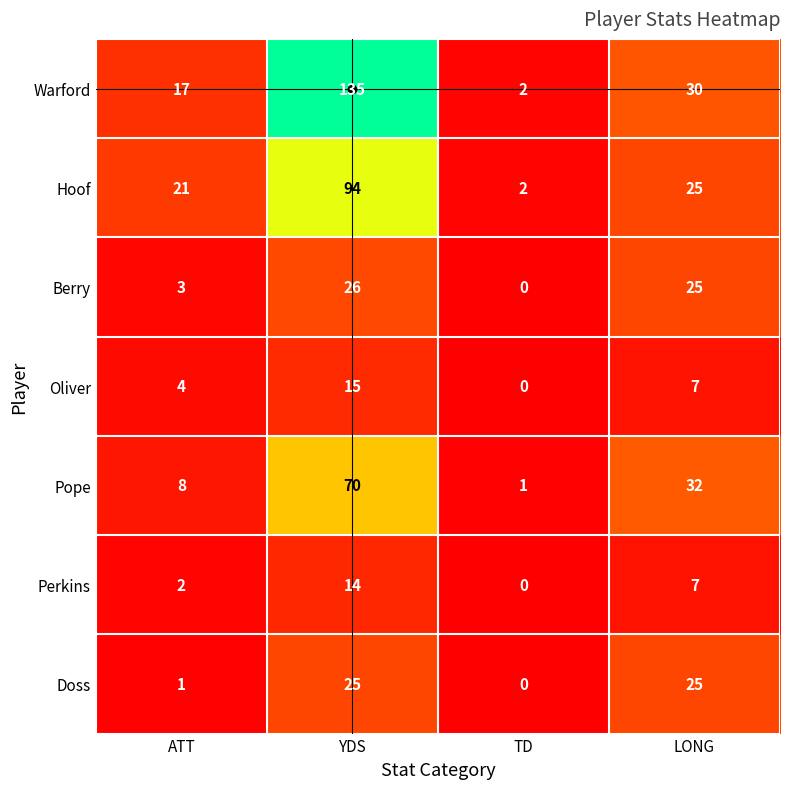

Is it true that Warford equals 30 at LONG?

True